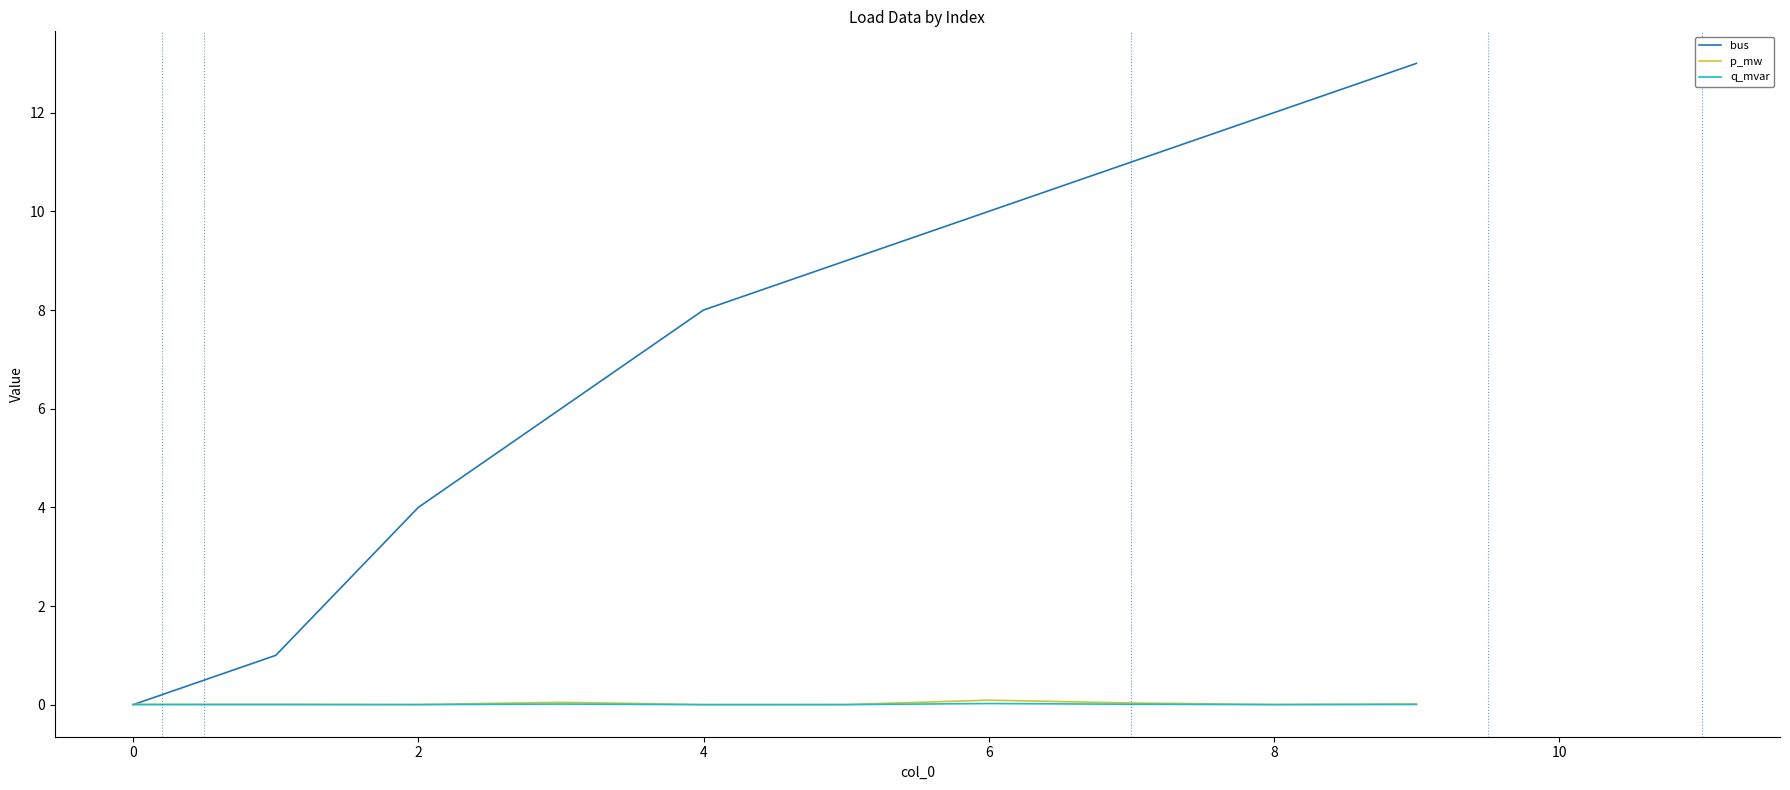

What is the greatest value displayed?

13.0